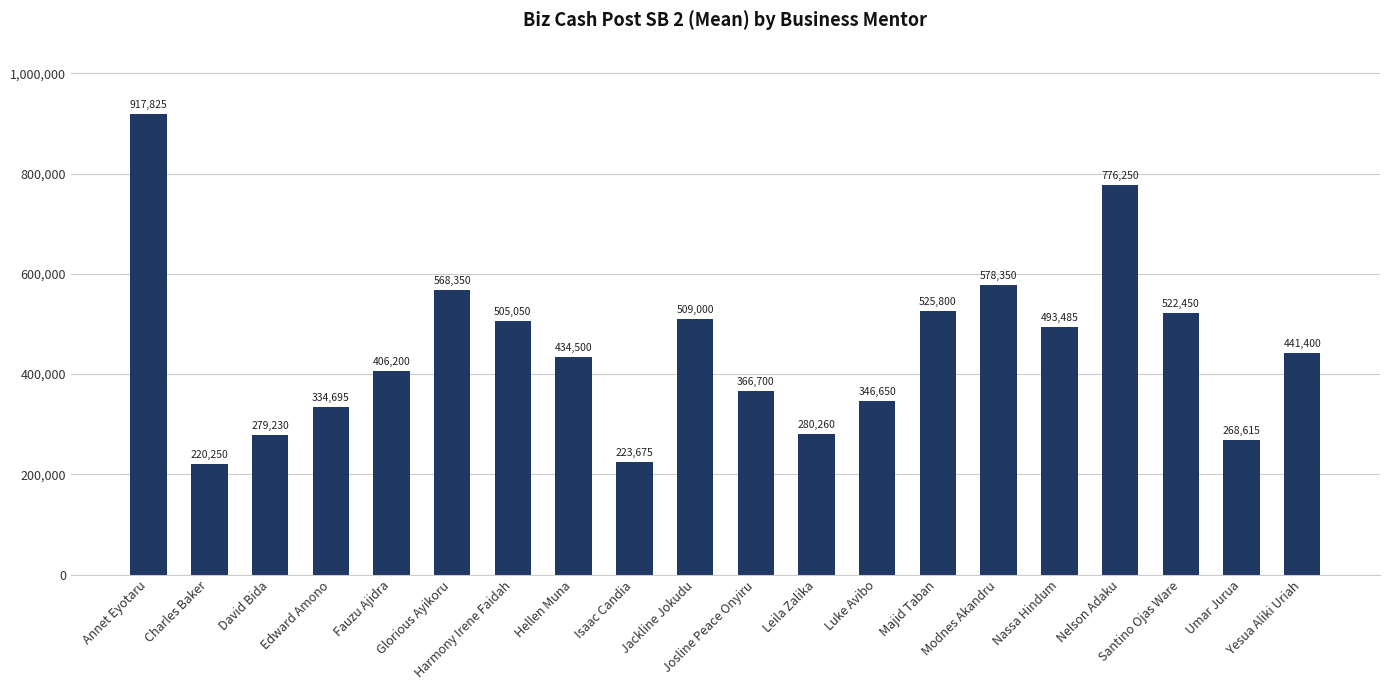

What is the smallest value displayed?

220250